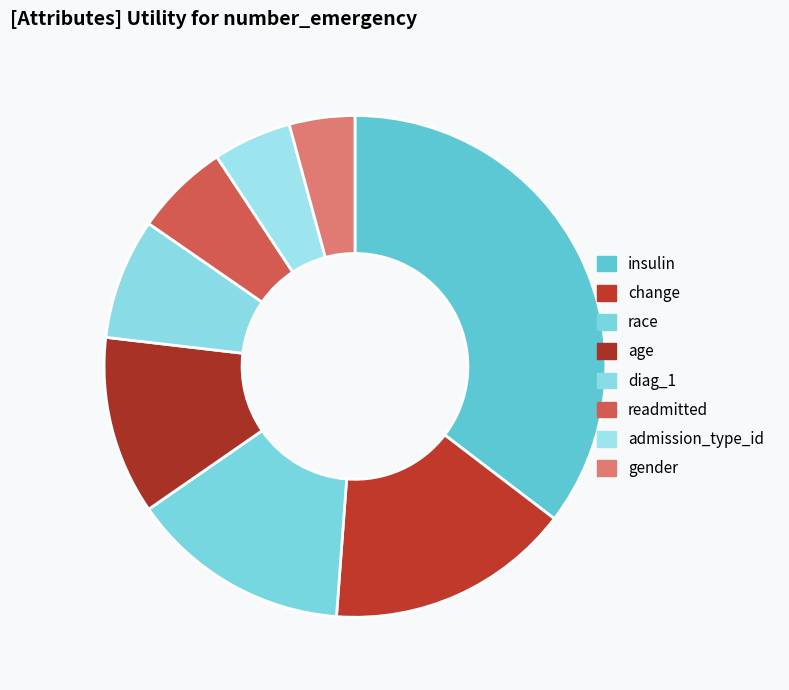

Combined, do age and change account for over 50%?

No